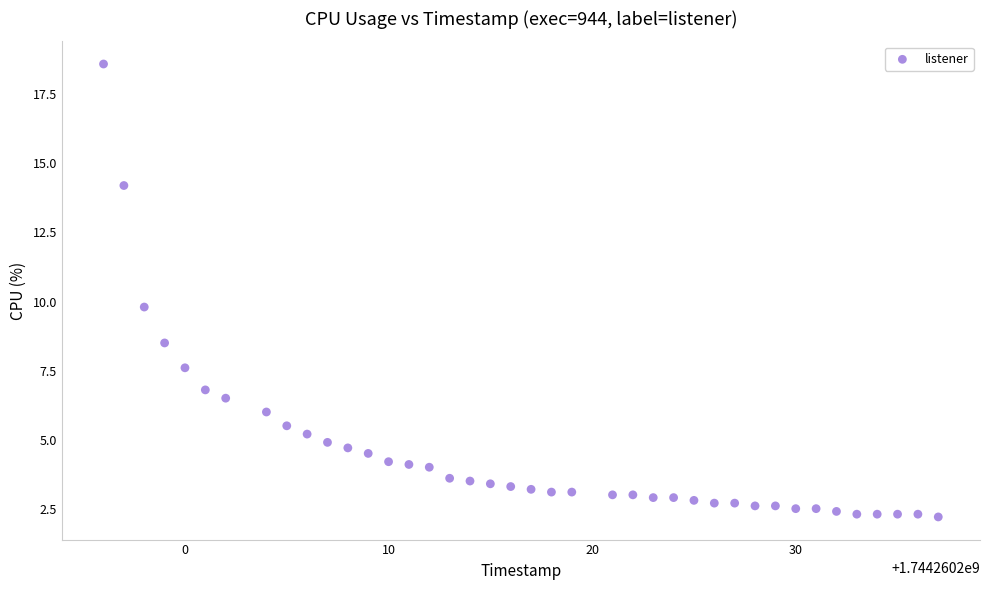

What Y value in the scatter plot is closest to 10?

9.8